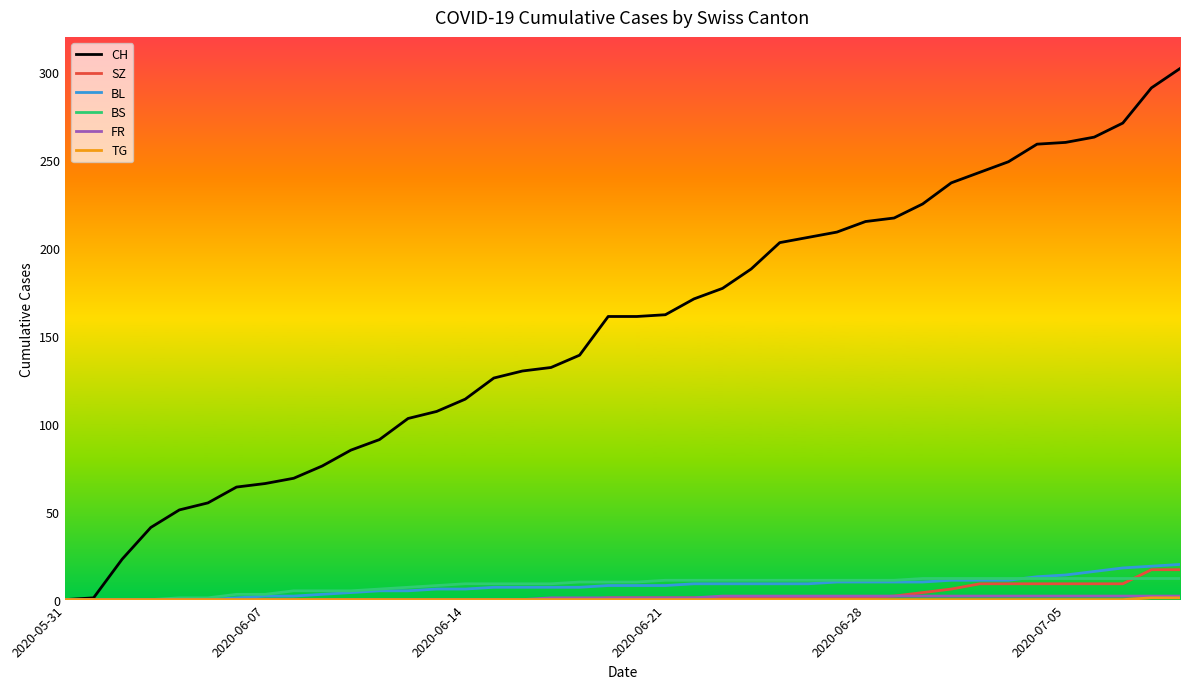

Which series has the largest total across all categories?

CH